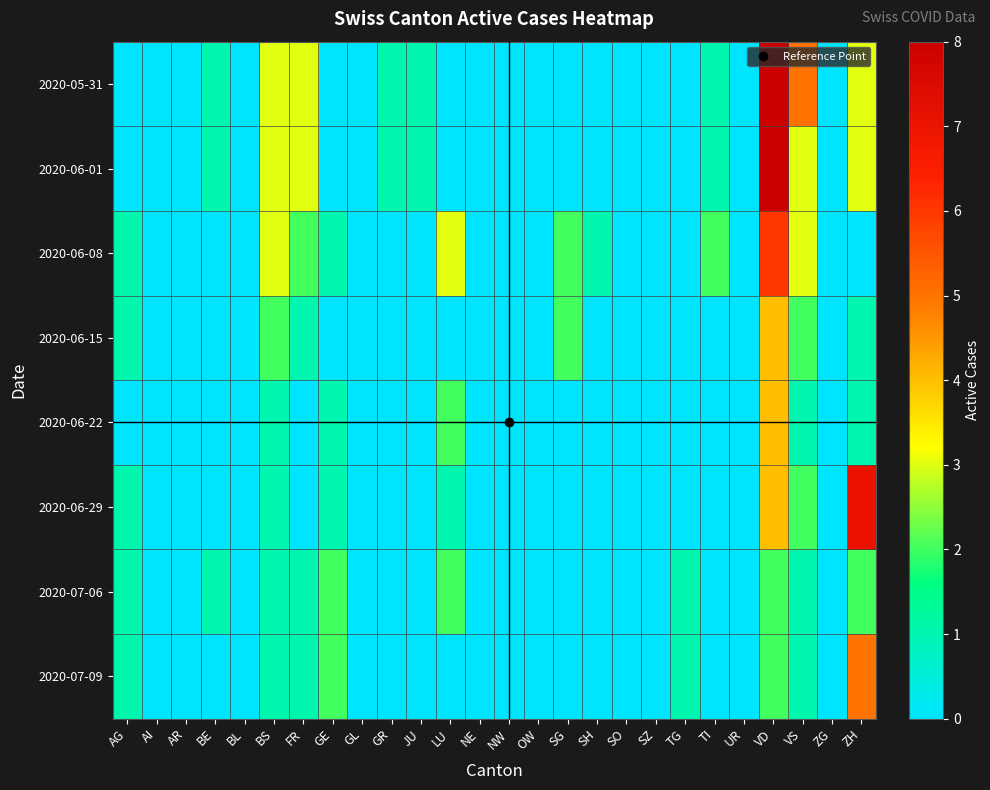

Count the number of data series in this chart.

8